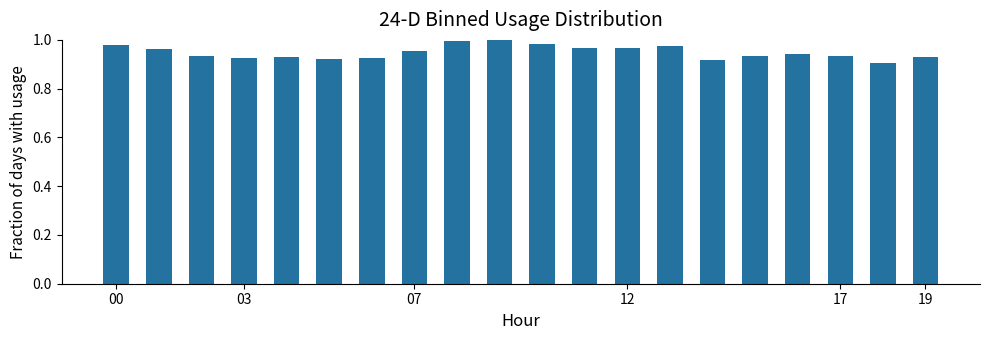

What is the sum of all values?

19.0